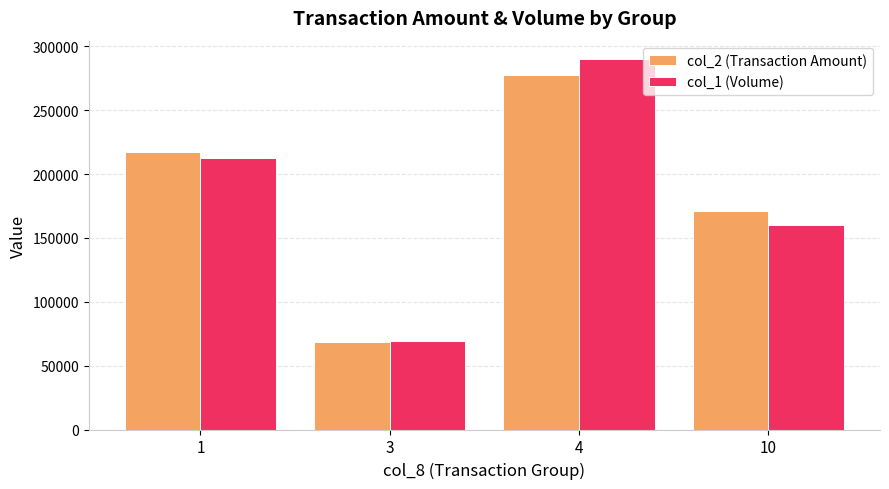

True or false: col_2 (Transaction Amount) has a value of 114383 at 1.

False